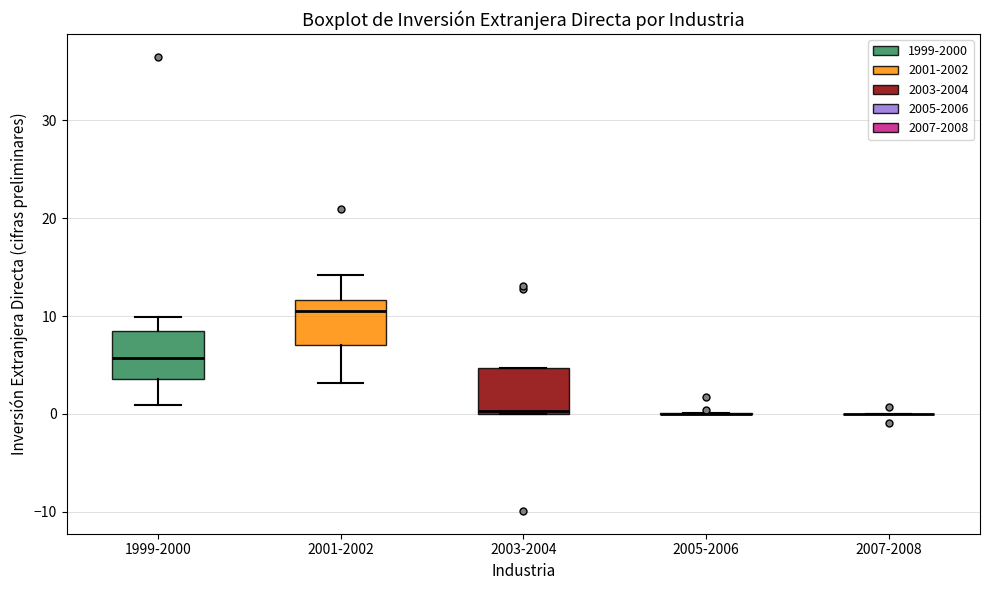

Where is the upper edge of the box for 2003-2004 on the y-axis? The values are not printed on the chart, so give them approximately, as read against the axis.

5